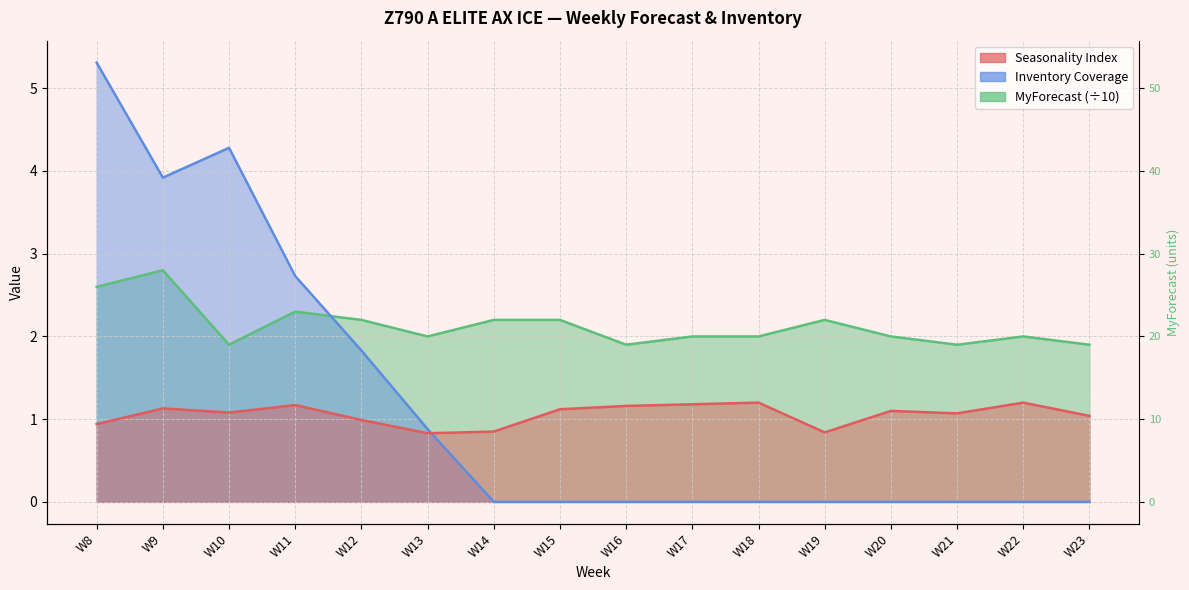

How many interior local valleys does the MyForecast series have?

4